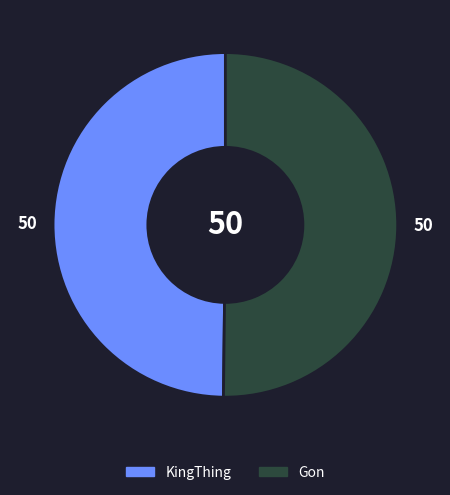

Count the number of slices in the pie.

2